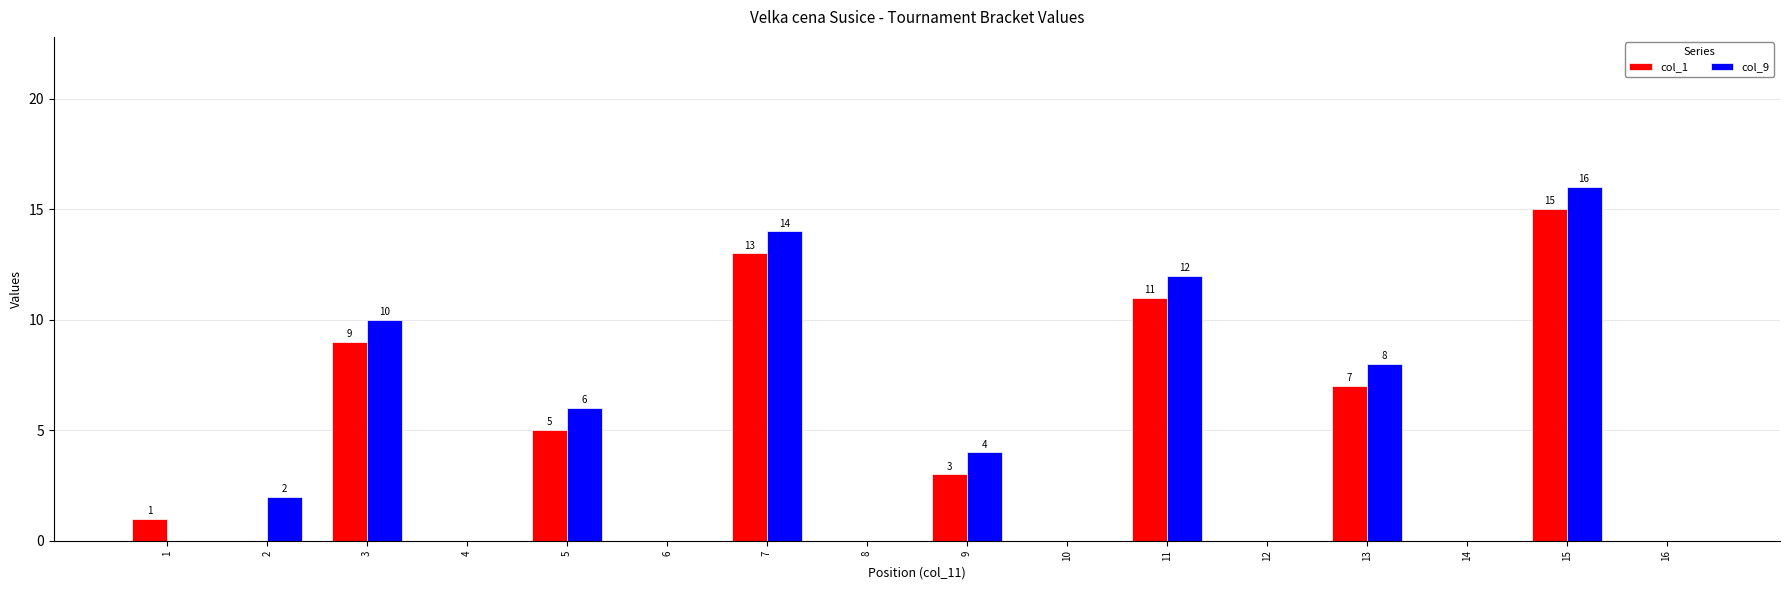

Reading right to left, list all the values displayed in this chart.

col_1: 16=0	15=15	14=0	13=7	12=0	11=11	10=0	9=3	8=0	7=13	6=0	5=5	4=0	3=9	2=0	1=1
col_9: 16=0	15=16	14=0	13=8	12=0	11=12	10=0	9=4	8=0	7=14	6=0	5=6	4=0	3=10	2=2	1=0